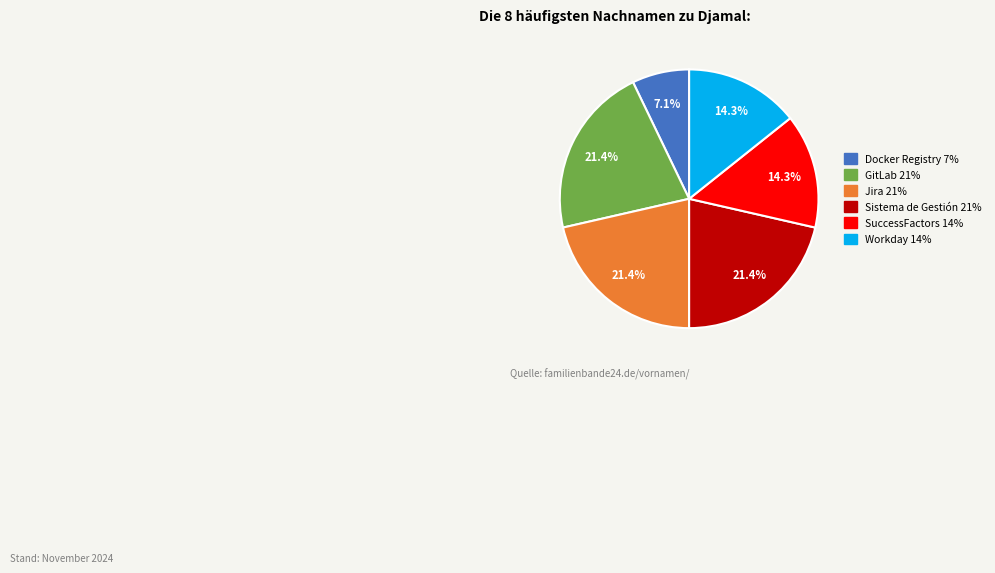

How many segments does this pie chart have?

6